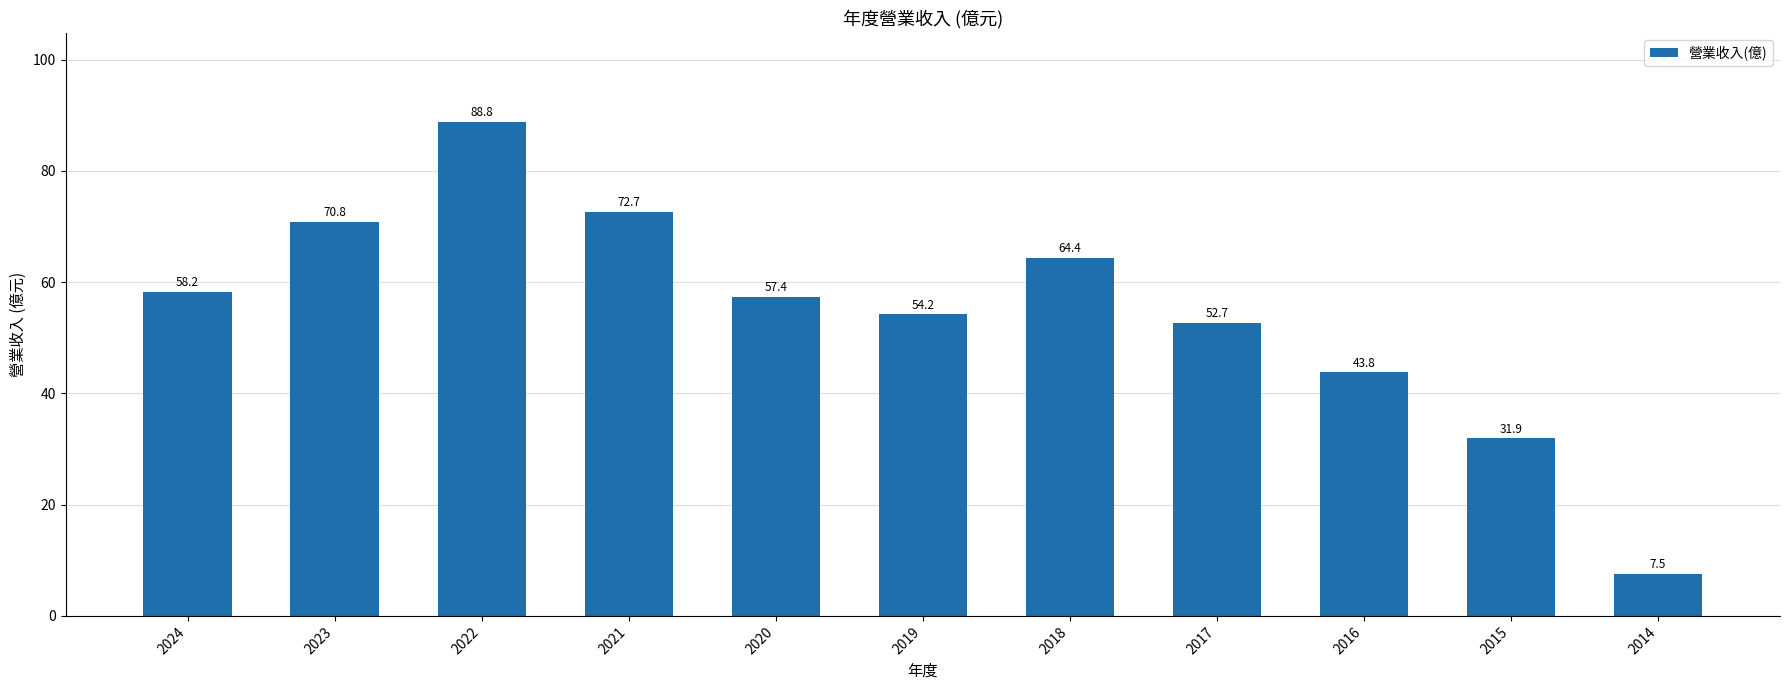

What is the sum of the values at 2017 and 2024?

110.9